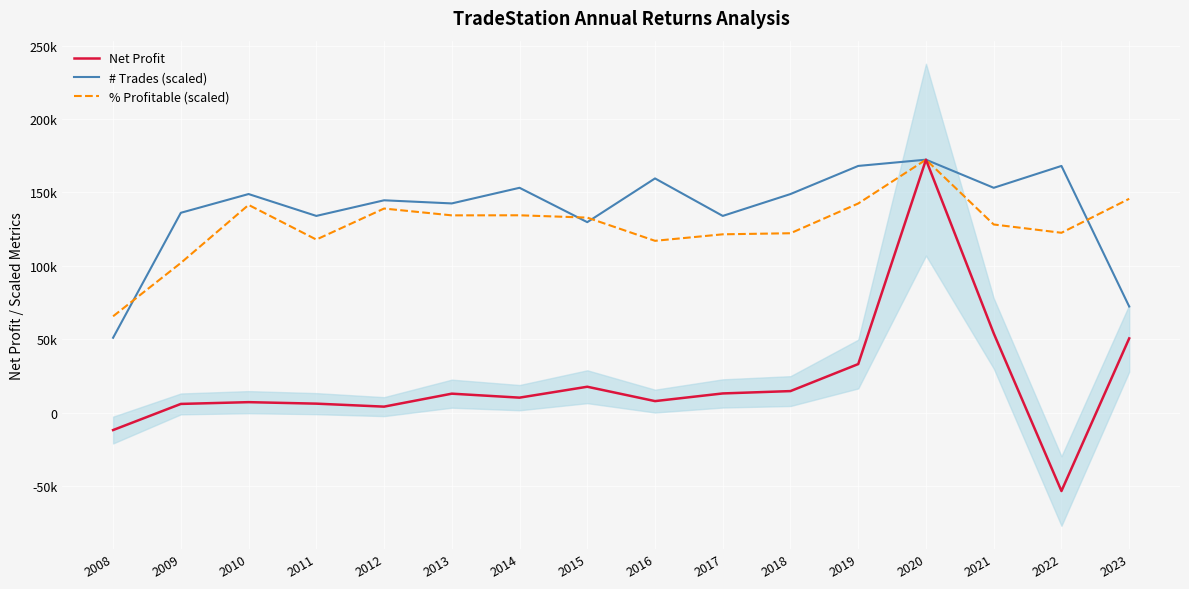

True or false: # Trades (scaled) and Net Profit intersect in this chart.

False